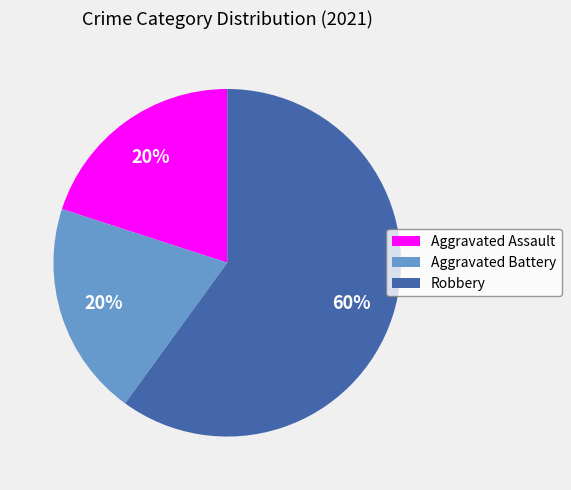

To the nearest percent, what percentage of the pie is Robbery?

60%